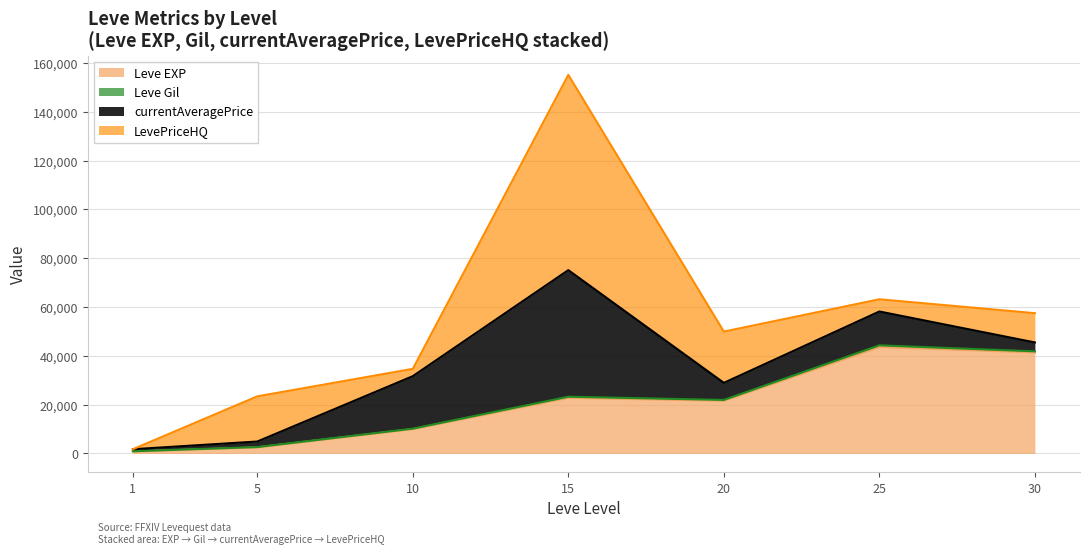

After their last crossing, which series has the higher values: Leve EXP or LevePriceHQ?

Leve EXP